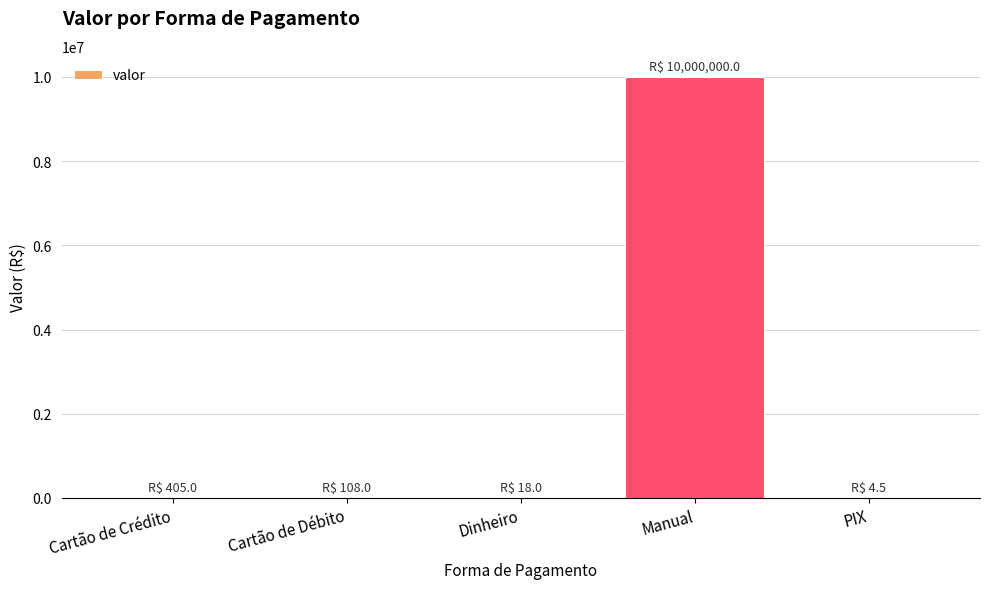

Between Manual and PIX, which is larger?

Manual